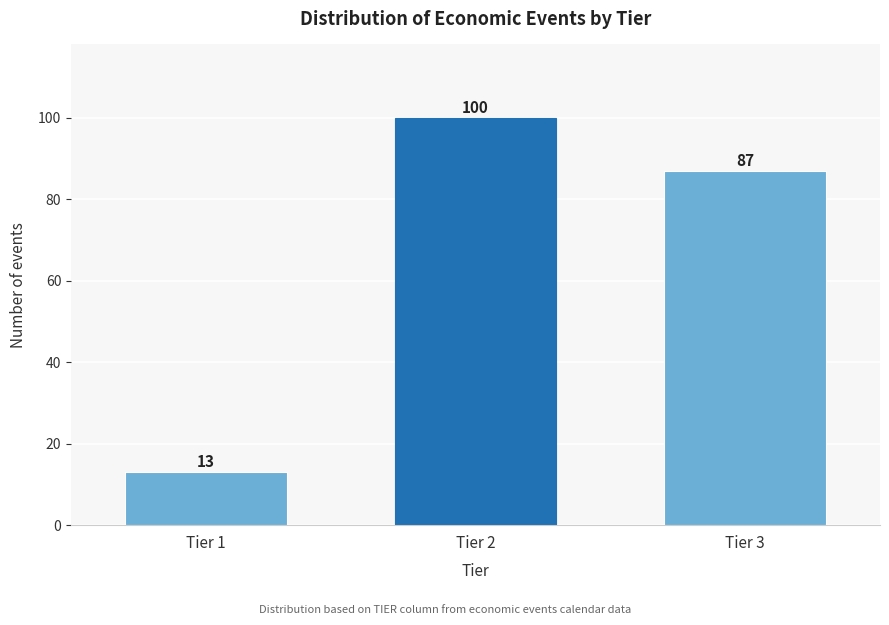

Reading right to left, transcribe all the data shown in this chart.

87	100	13